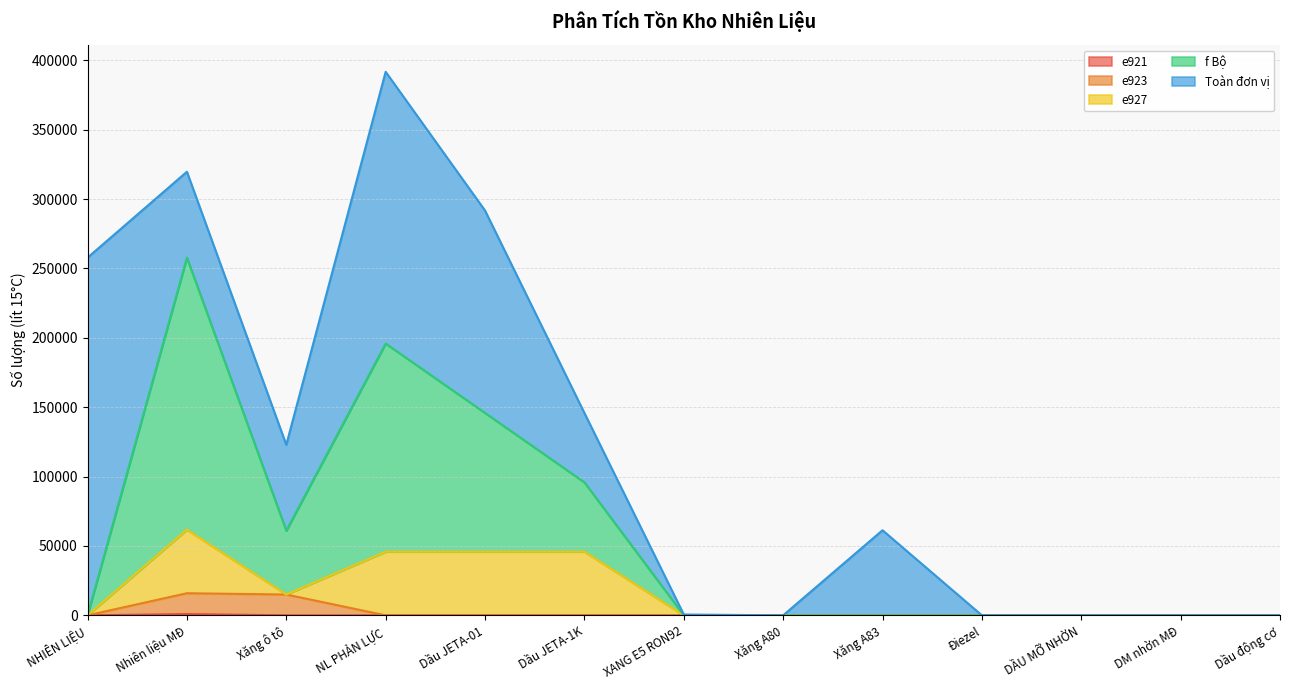

What is the highest value of the f Bộ series?

257802